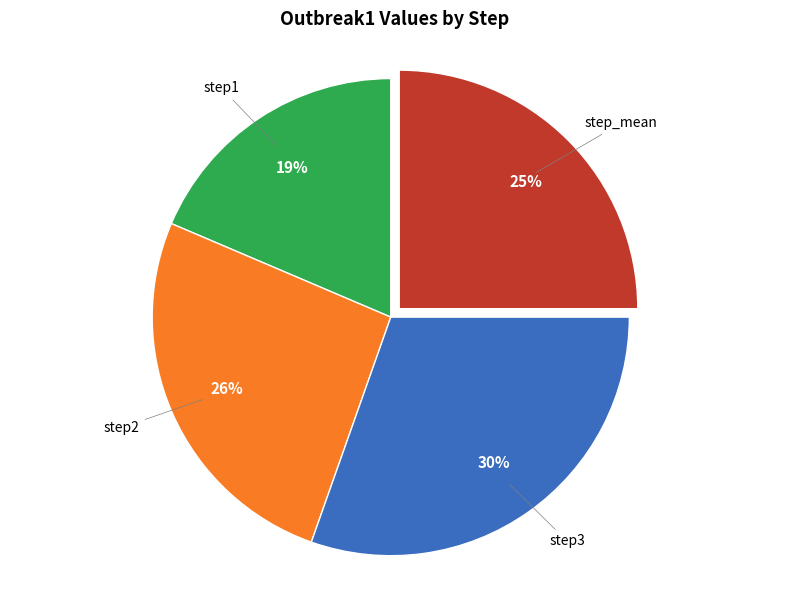

To the nearest percent, what is the average slice percentage?

25%